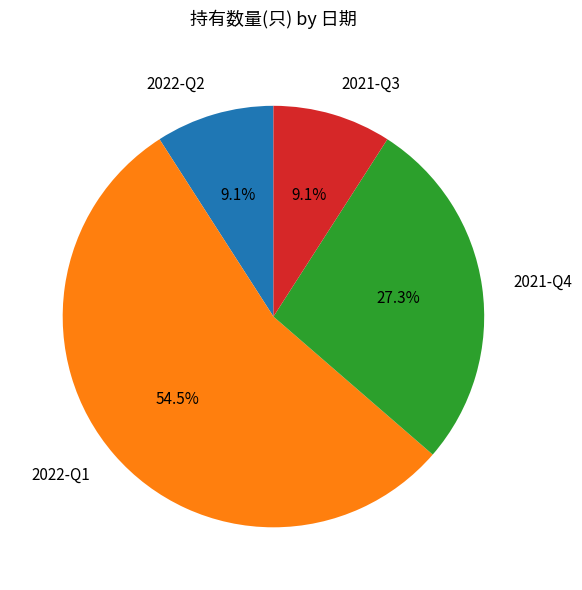

Does 2022-Q1 represent more than half of the total?

Yes